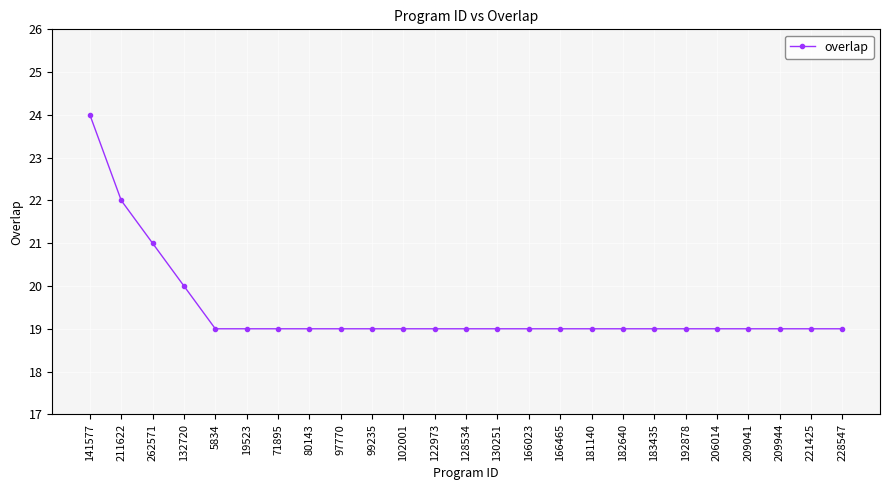

The value at 132720 is 34. True or false?

False